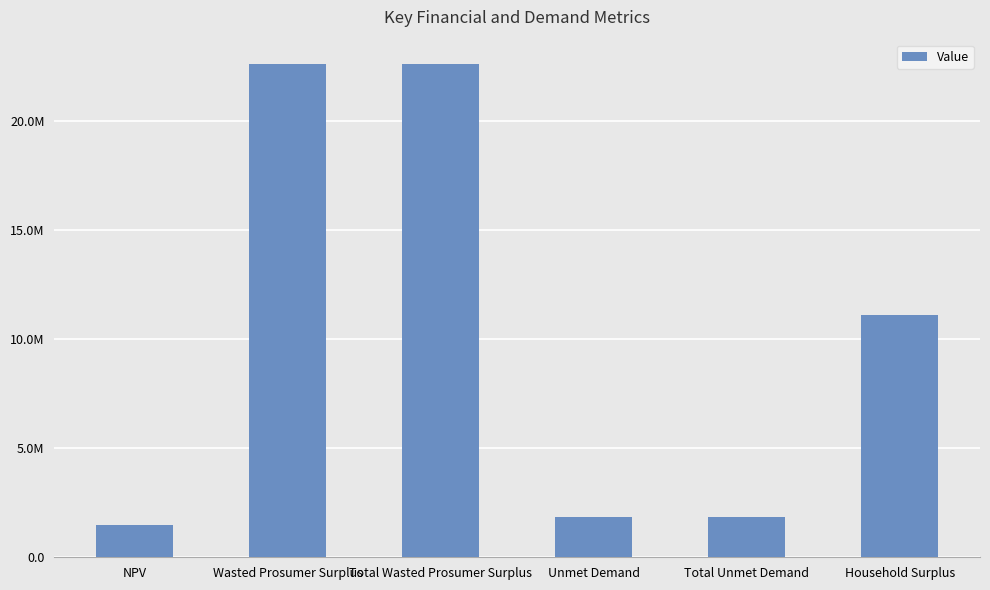

What is the difference between the maximum and minimum values?

21112754.2